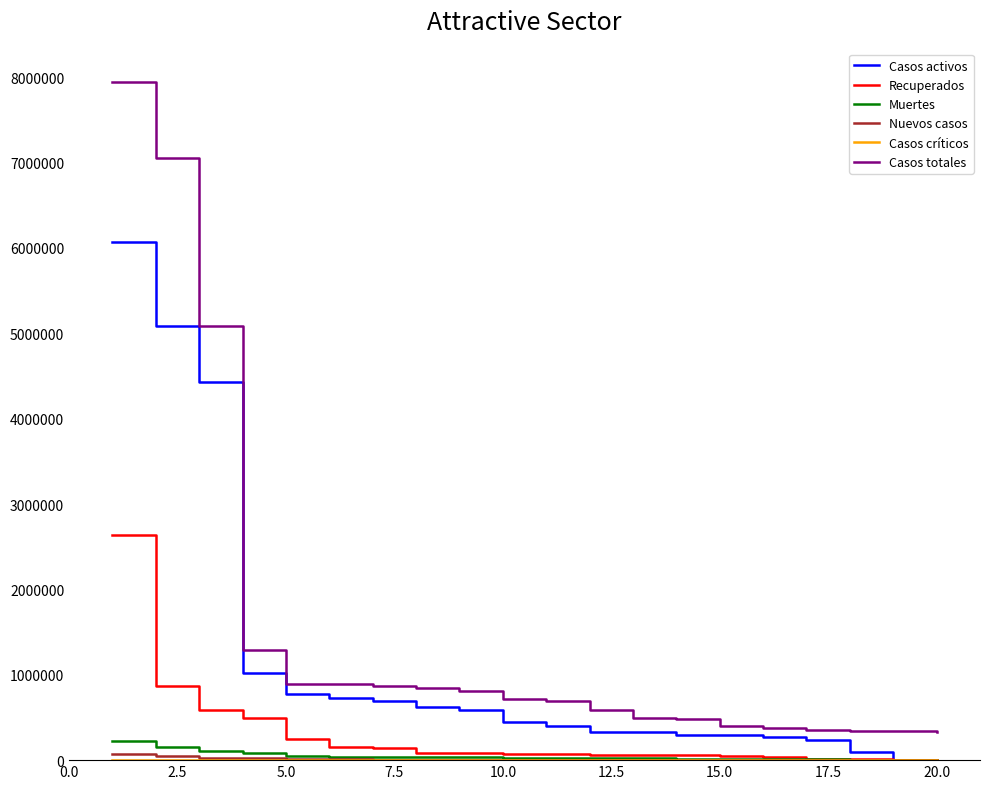

Which series has the widest spread of values?

Casos totales